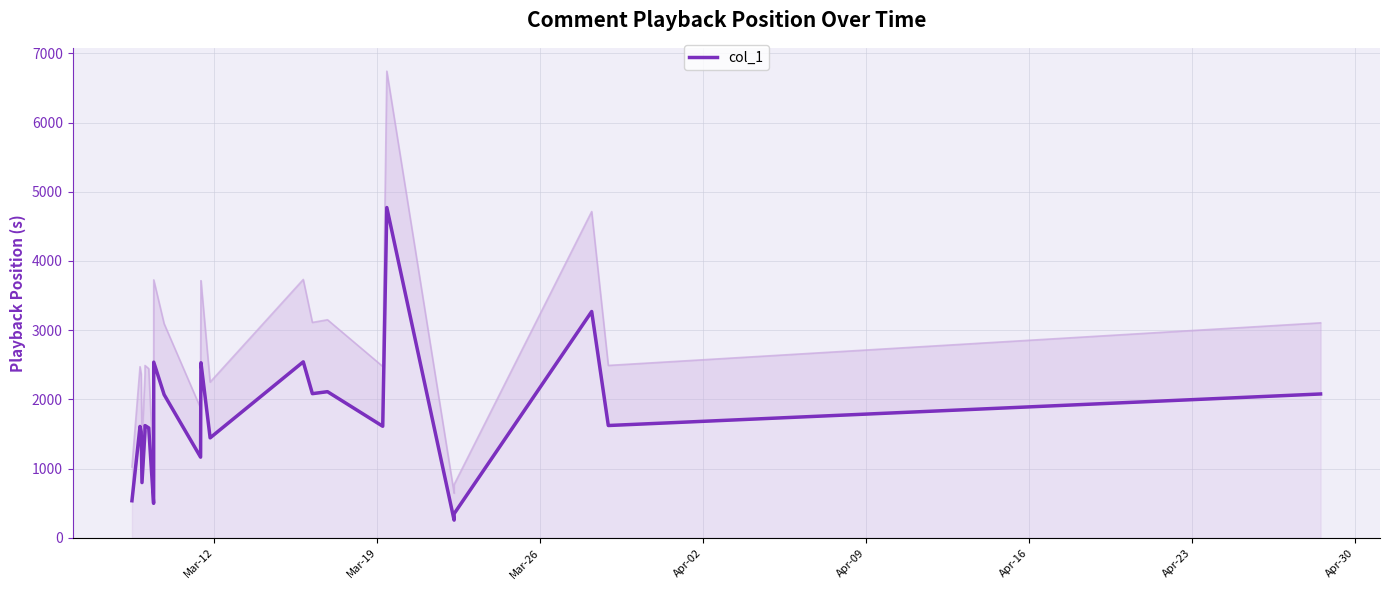

What is the difference between the maximum and minimum values?

4516.1